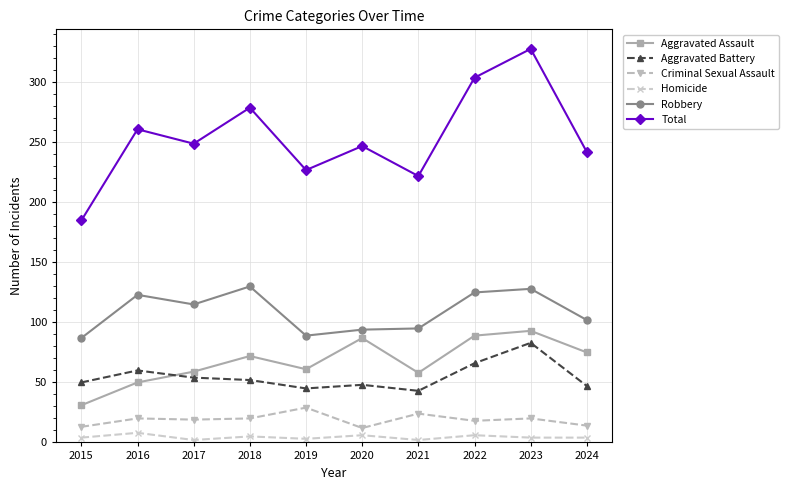

At which category does Robbery reach its first local peak?

2016